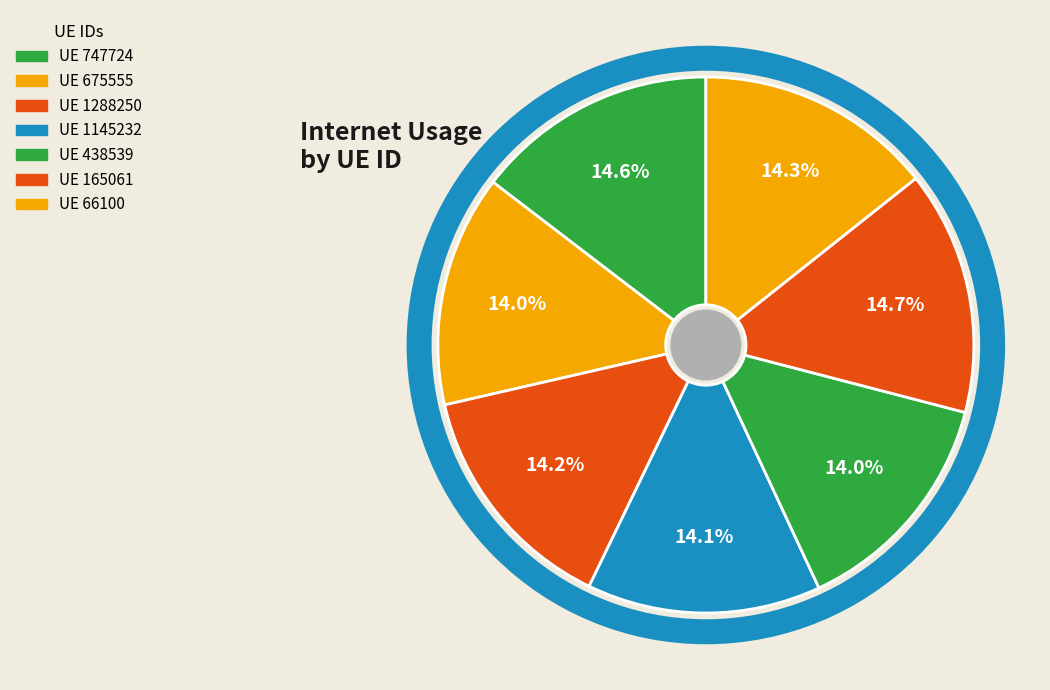

How many segments does this pie chart have?

7